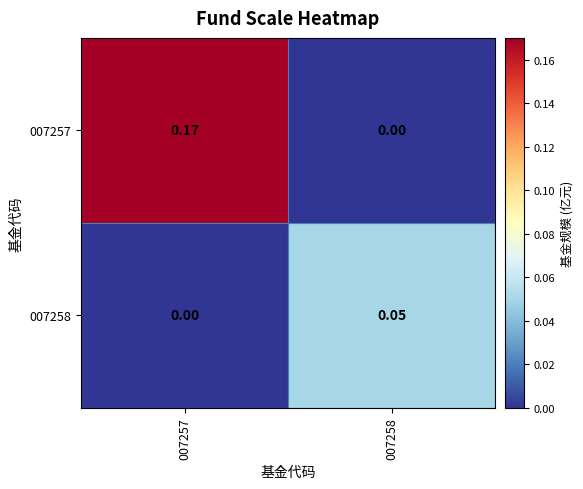

Reading left to right, what are all the values shown in this chart?

007257: 007257=0.2	007258=0.0
007258: 007257=0.0	007258=0.1